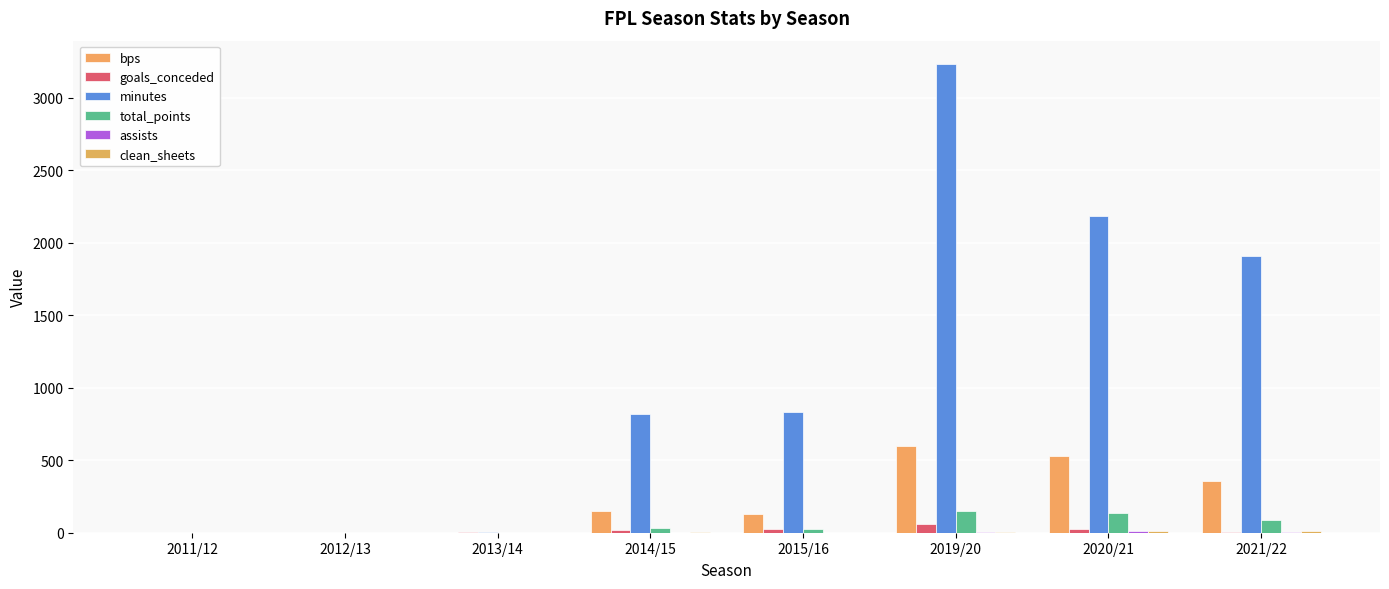

At which label is goals_conceded closest to 31?

2020/21